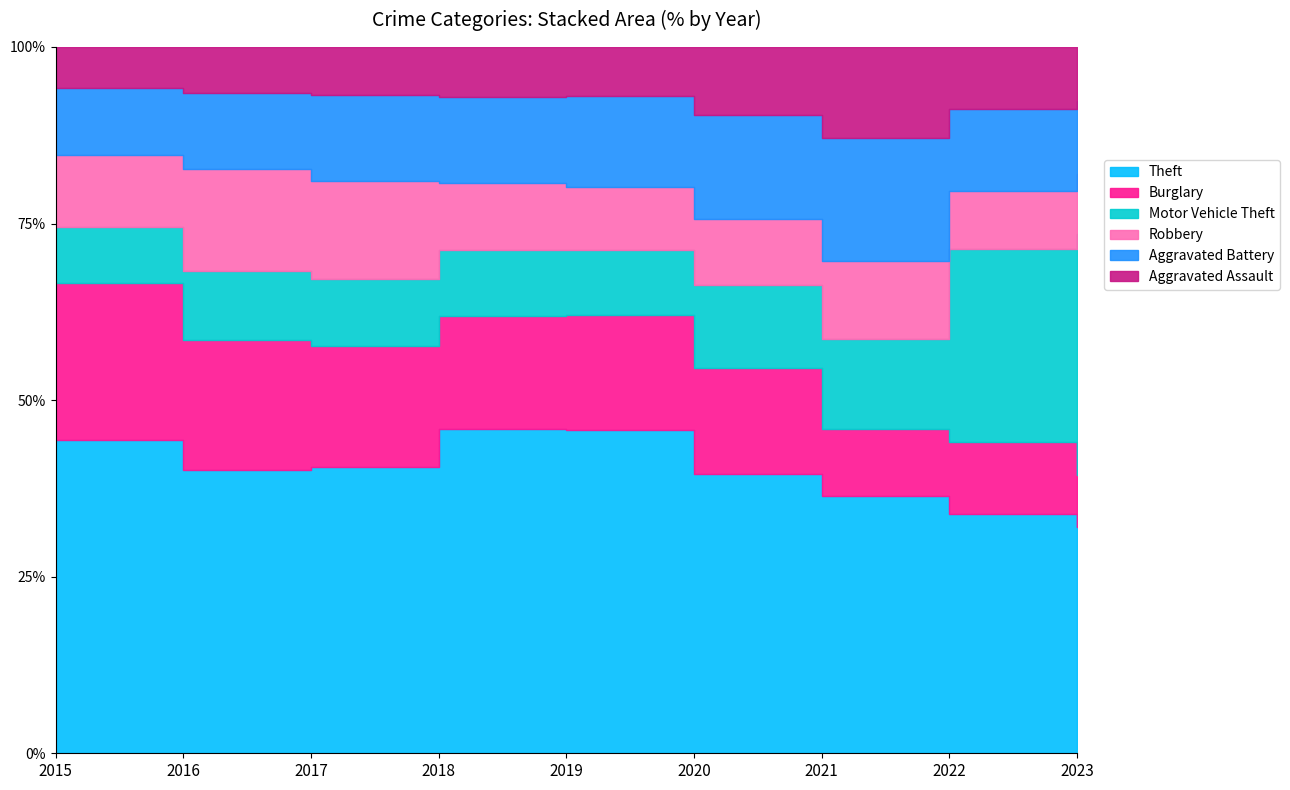

Which category has the highest value in the Aggravated Battery series?

2021